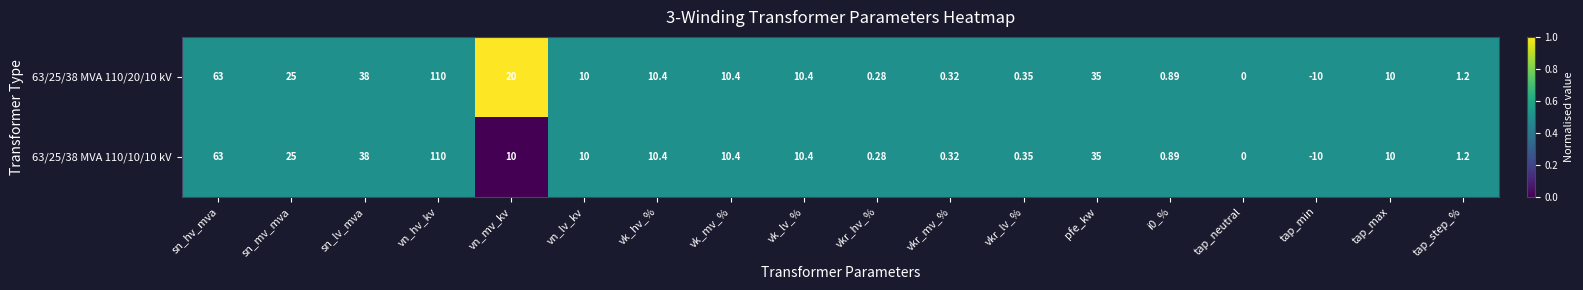

Where is 63/25/38 MVA 110/20/10 kV nearest to the value 50?

sn_lv_mva